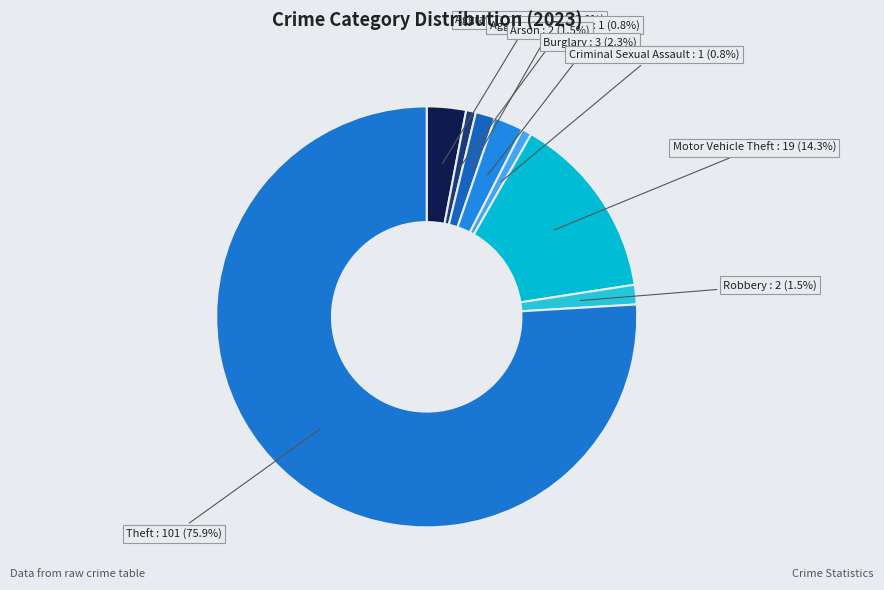

What is the smallest slice in the pie chart?

Aggravated Battery